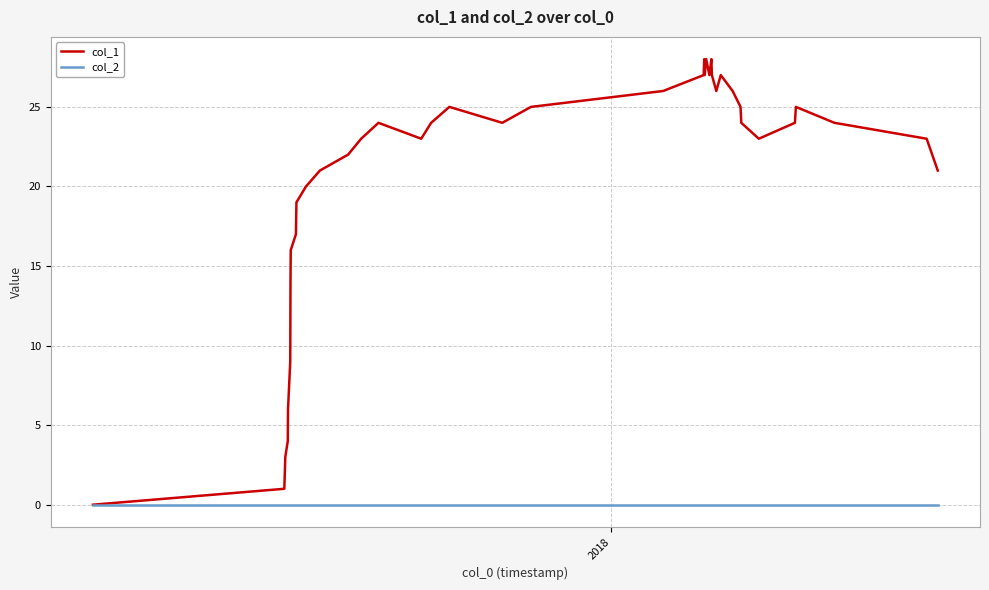

List the series in order of their overall mean, lowest first.

col_2, col_1